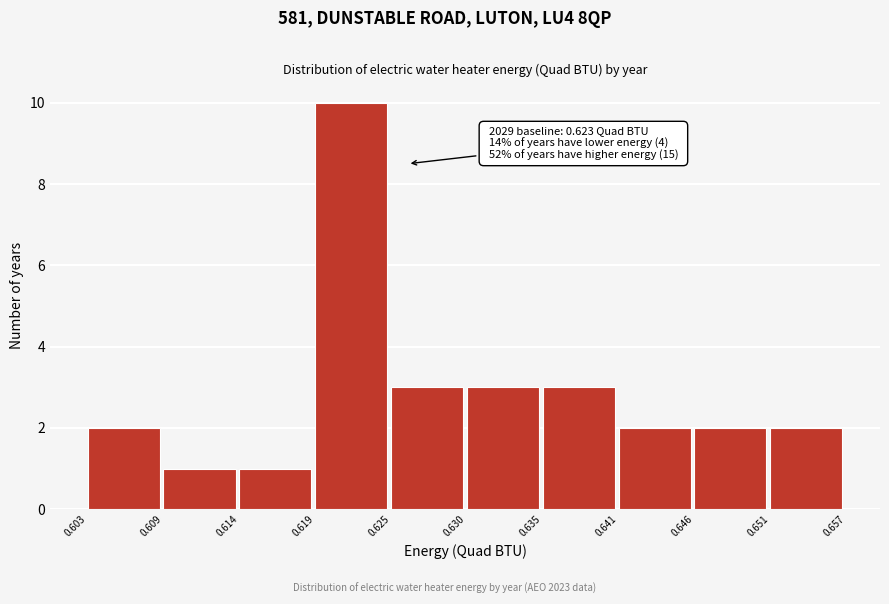

Over which range of the x-axis is the bar tallest?

0.619 to 0.625